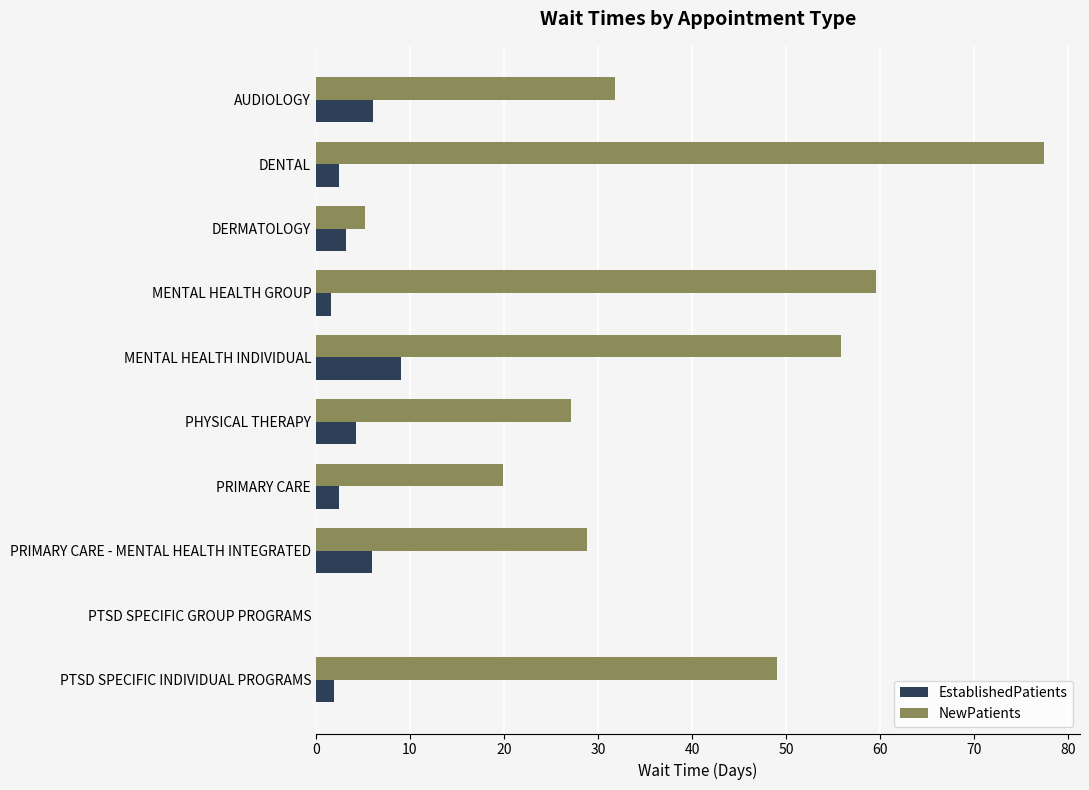

How many distinct data groups are displayed?

2